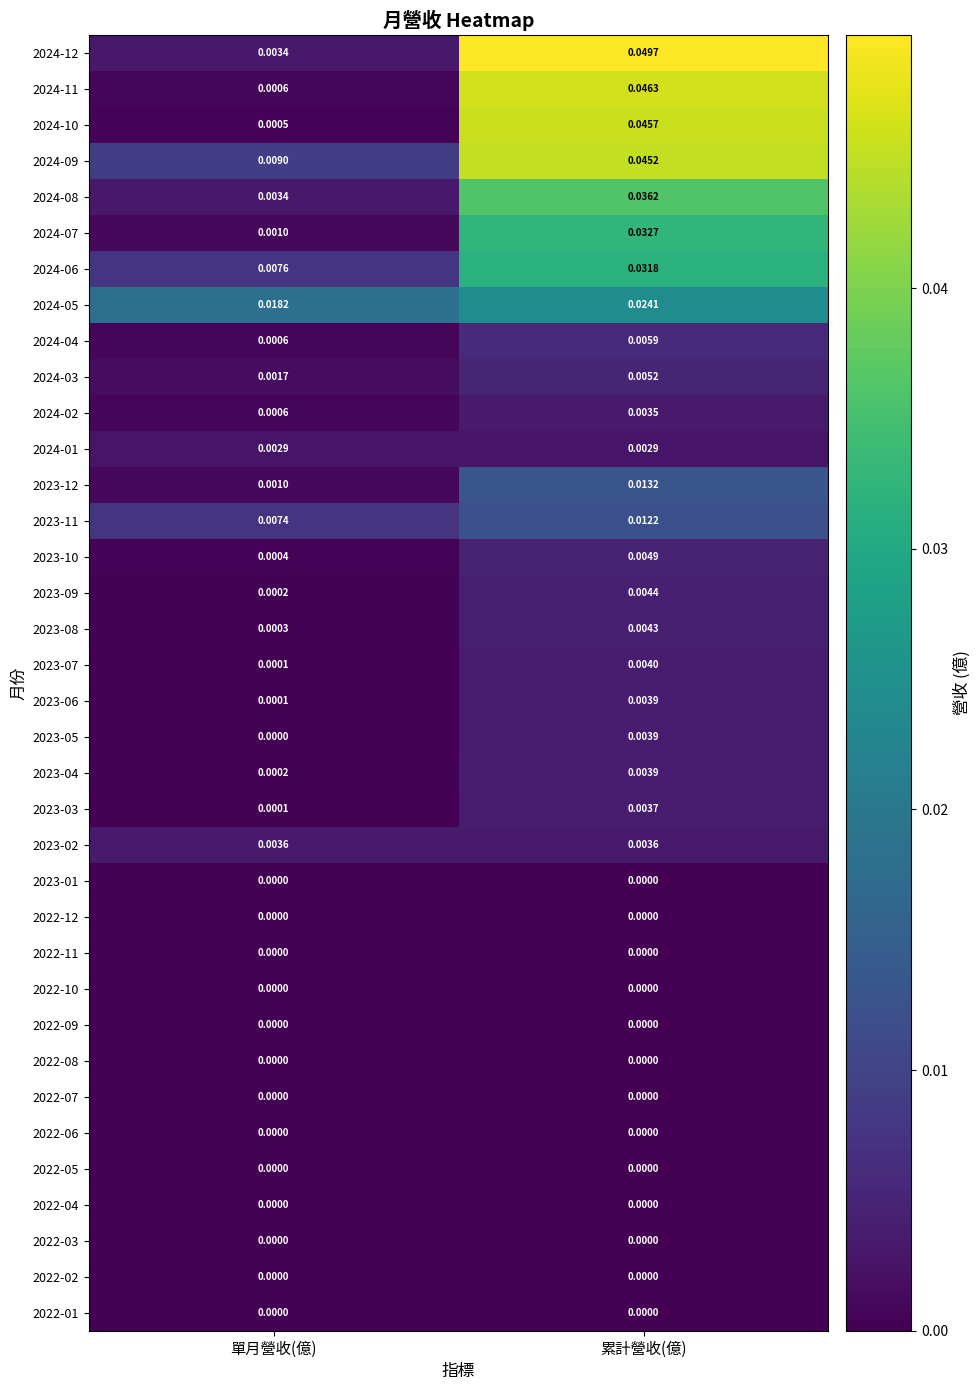

Which series changed the most between 單月營收(億) and 累計營收(億)?

2024-12